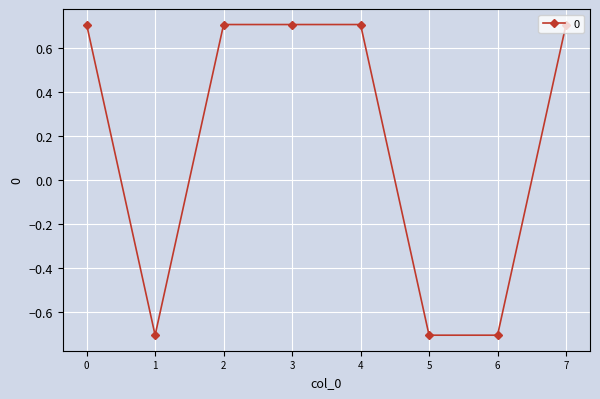

Does the chart display data point markers on the line(s)?

Yes